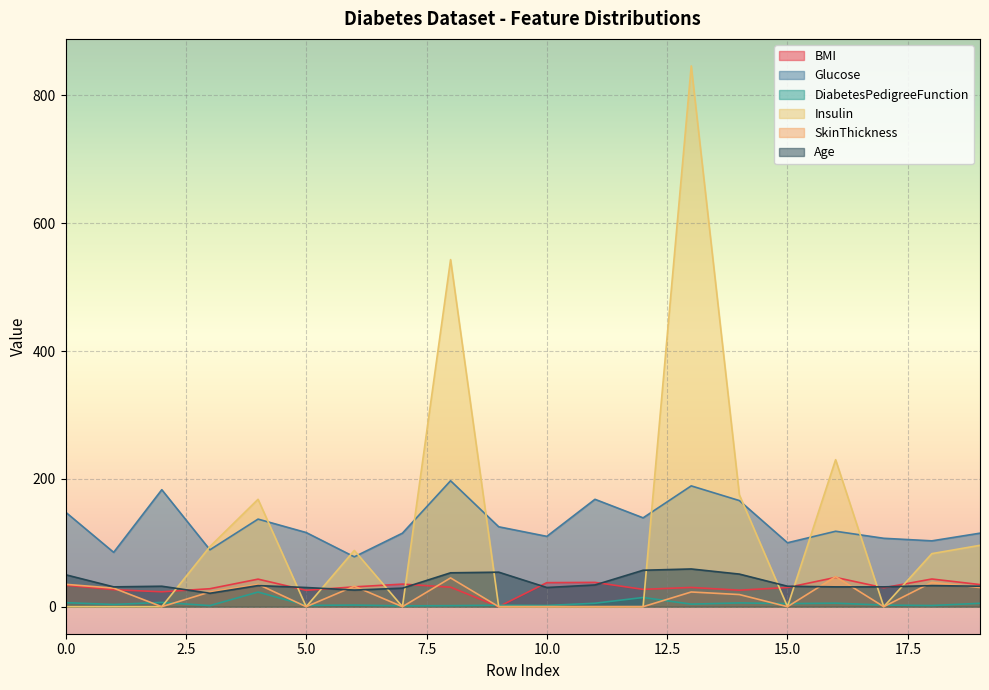

At which label is DiabetesPedigreeFunction closest to 12?

12